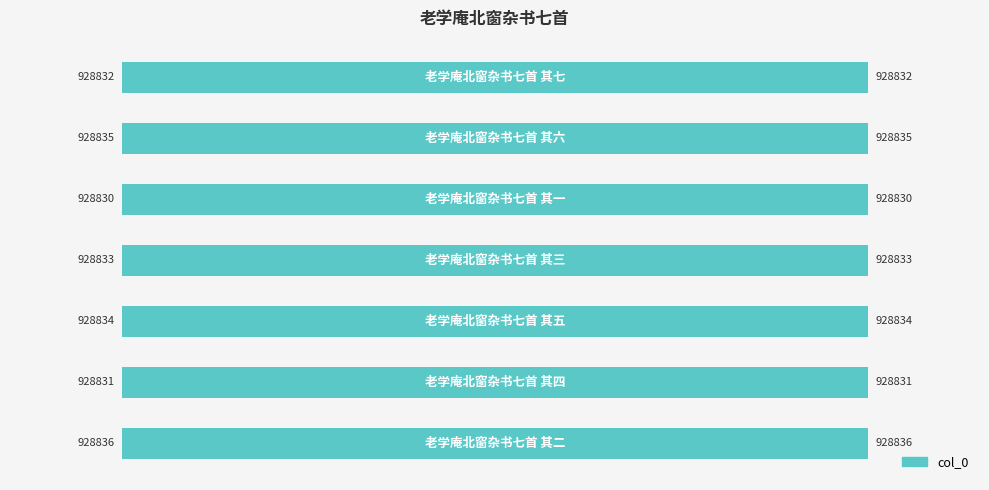

What is the average value?

100.0